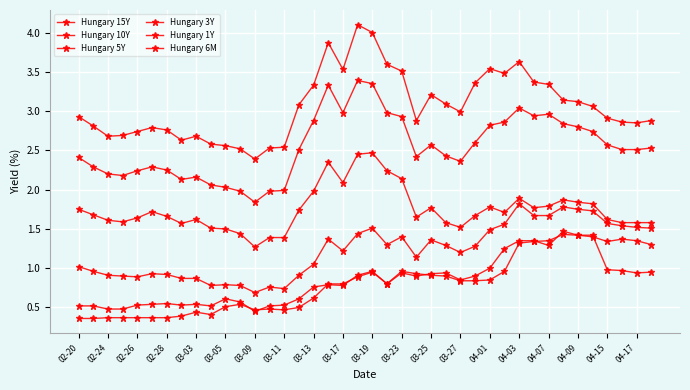

Does the chart have visible grid lines?

Yes